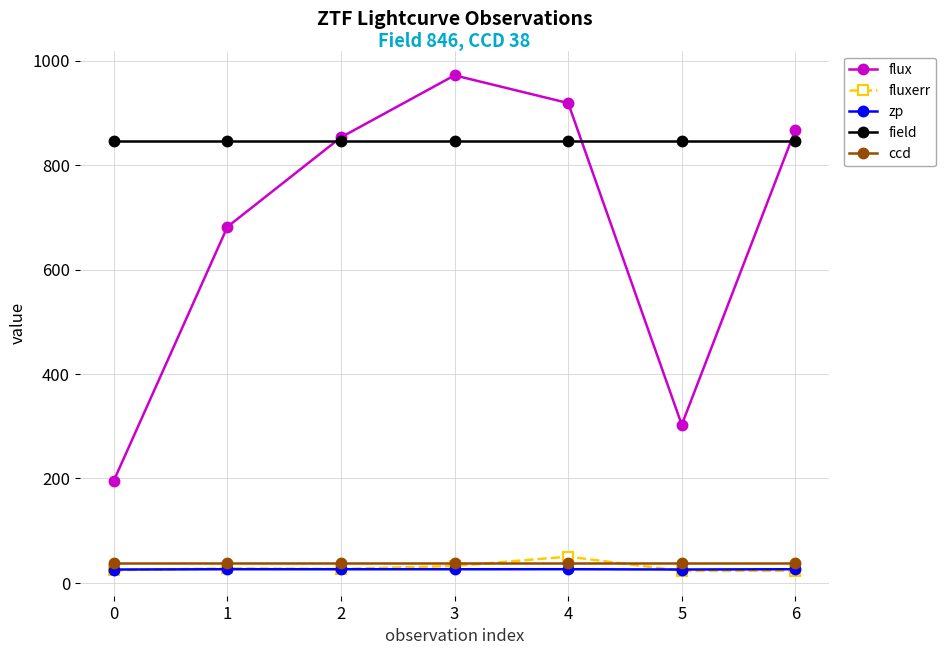

What is the minimum value shown in the chart?

23.0